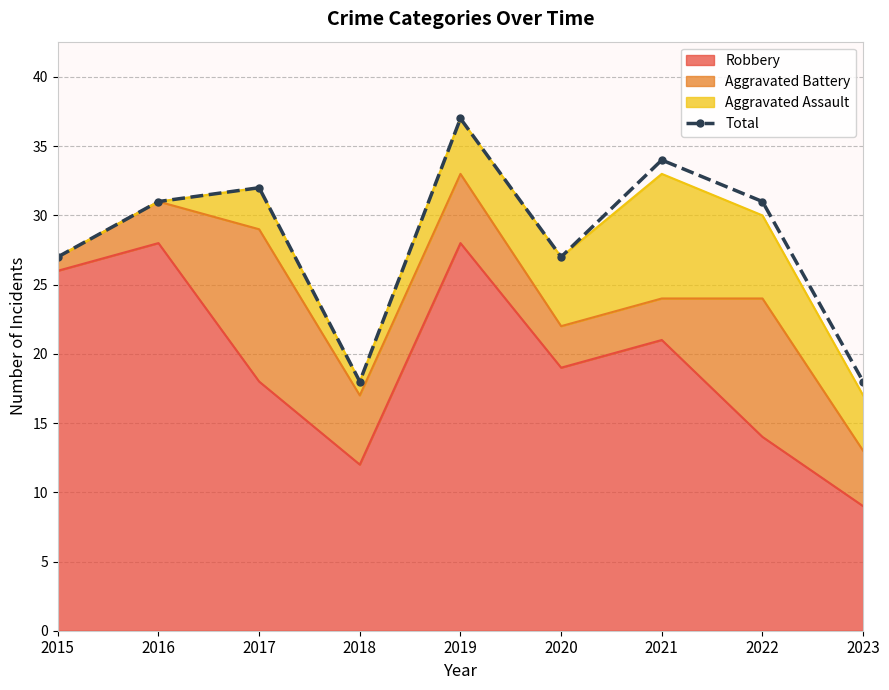

Where is the first local maximum?

2017